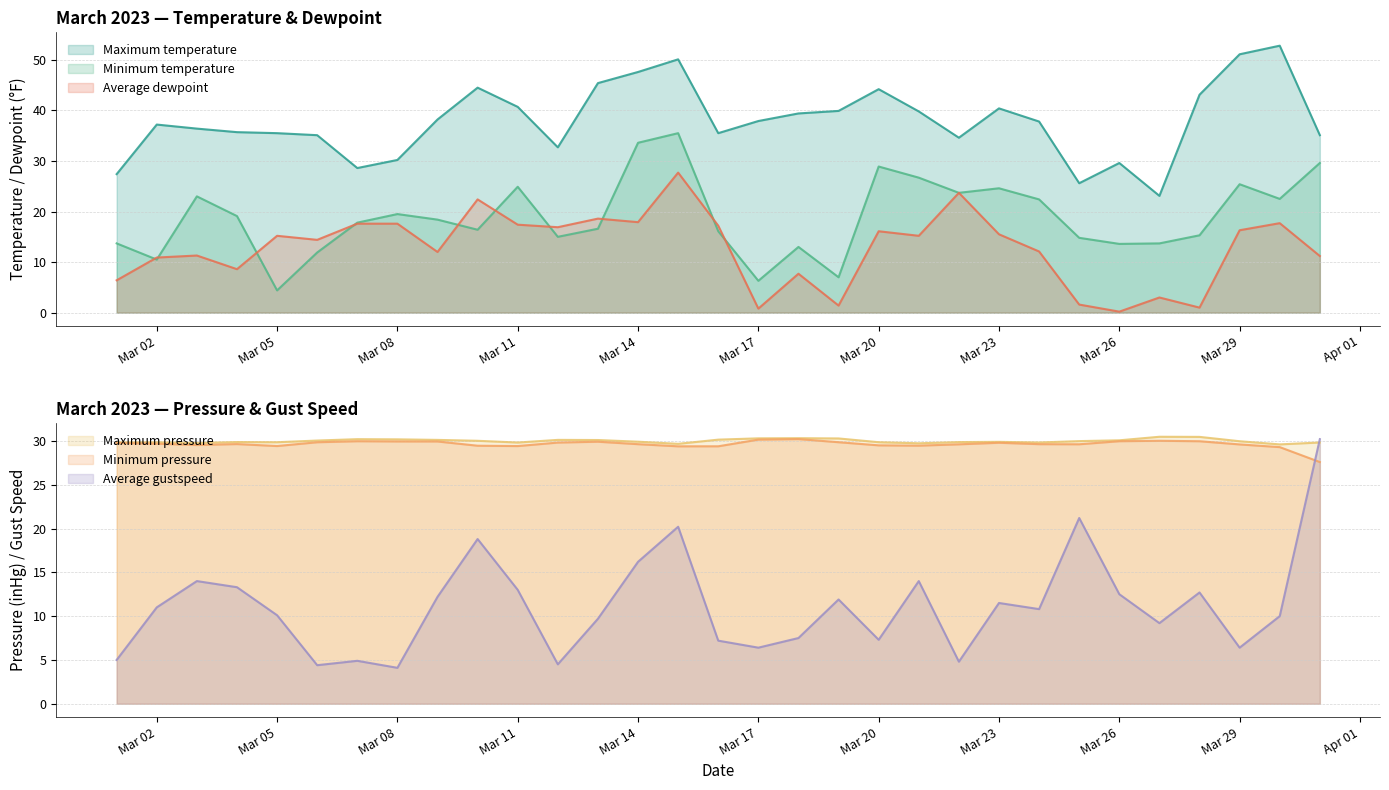

What are all the series names shown in the legend?

Maximum temperature, Minimum temperature, Maximum pressure, Minimum pressure, Average dewpoint, Average gustspeed